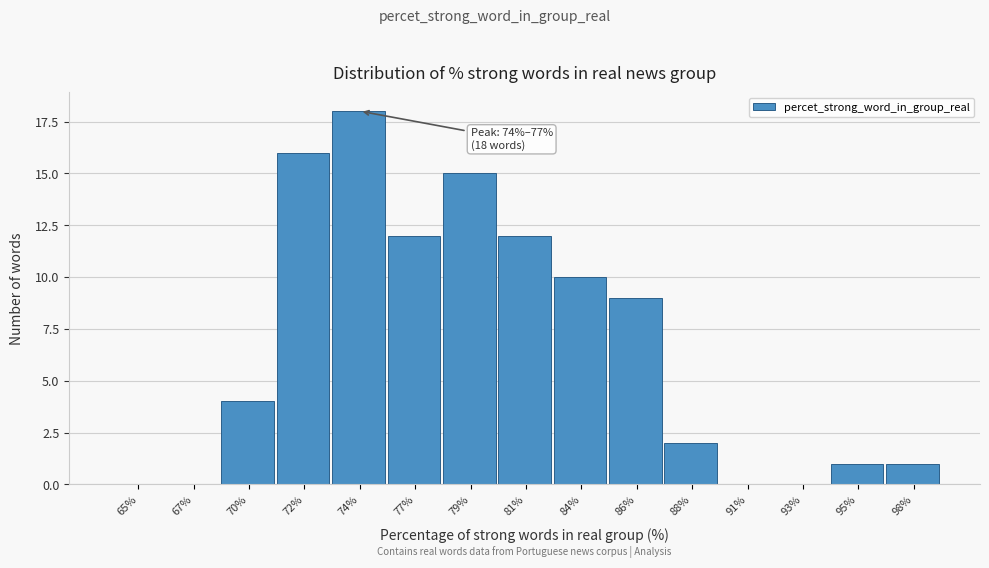

Reading left to right, list all the values displayed in this chart.

65%=0	67%=0	70%=4	72%=16	74%=18	77%=12	79%=15	81%=12	84%=10	86%=9	88%=2	91%=0	93%=0	95%=1	98%=1